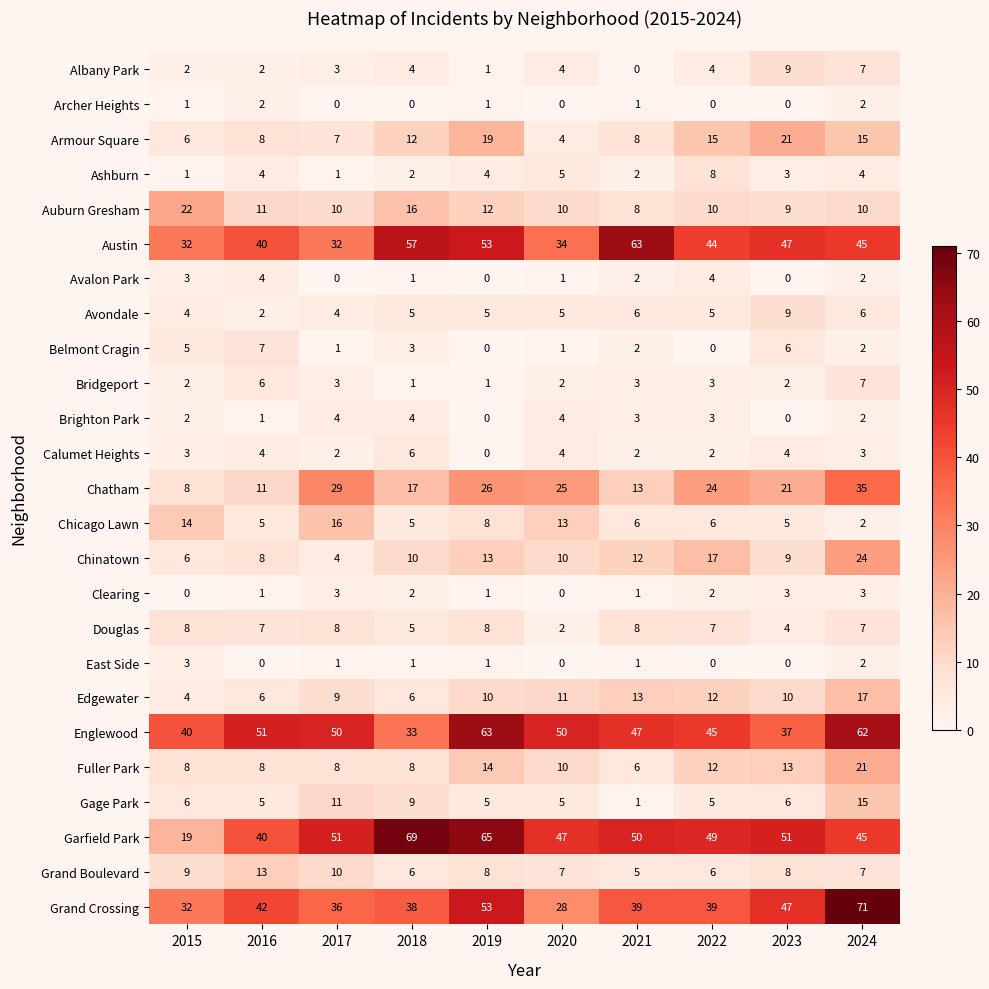

What is the difference between the highest and lowest values at 2019?

65